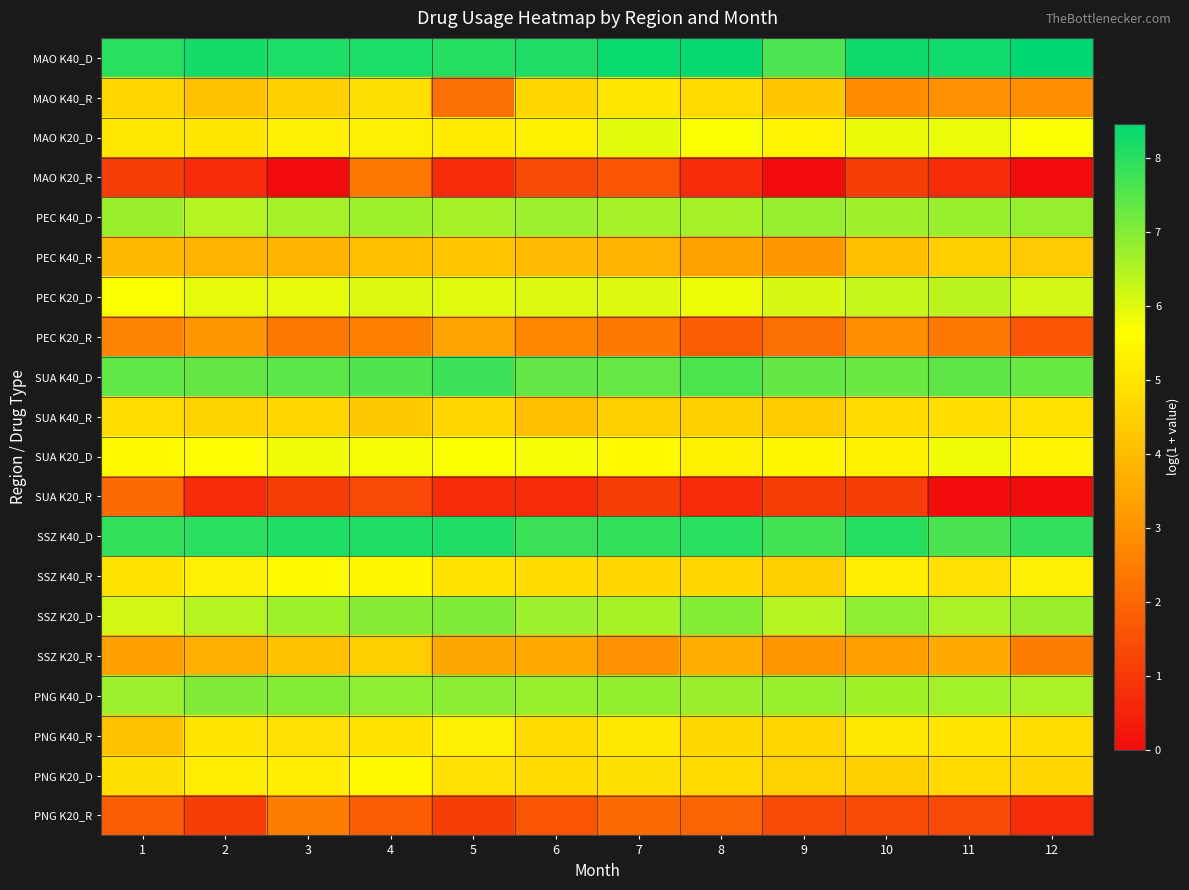

Which series has the largest total across all categories?

MAO K40_D